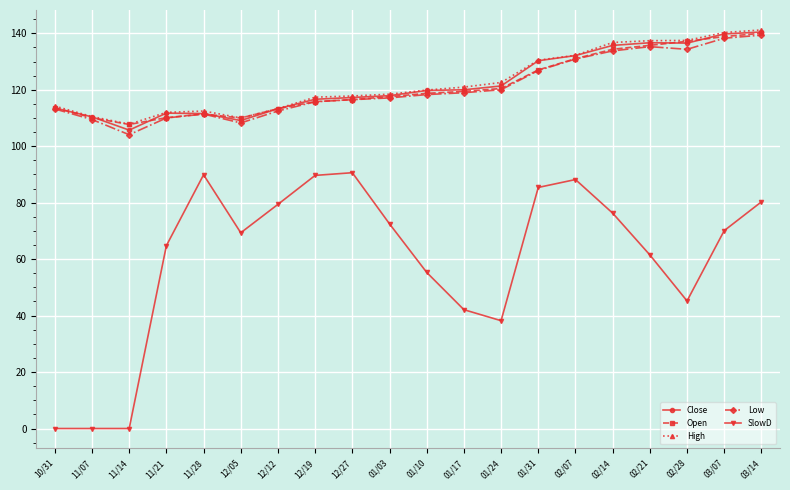

The Low series shows 135.3 at 02/21. True or false?

True